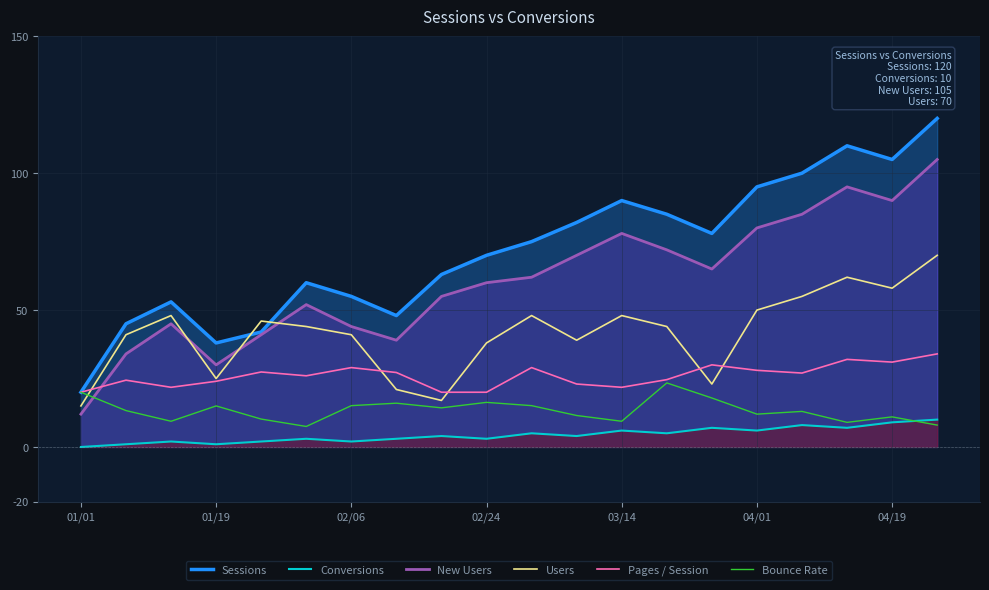

What is the highest value of the Sessions series?

120.0